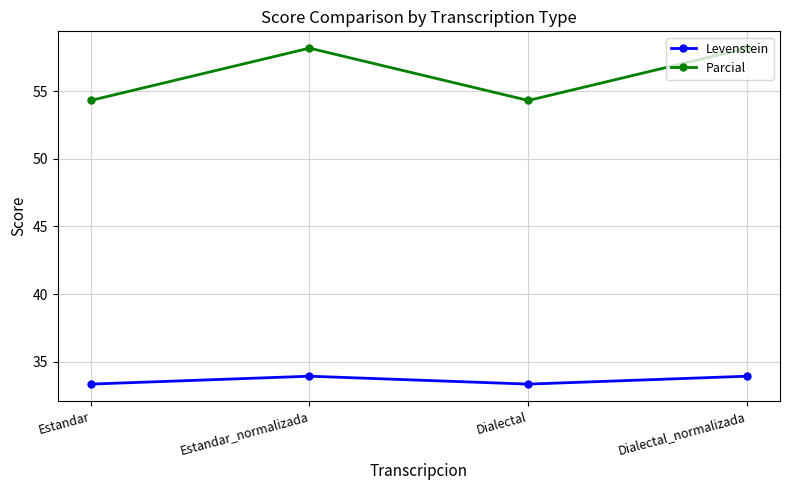

Reading right to left, extract all data points from this chart.

Levenstein: Dialectal_normalizada=33.9	Dialectal=33.3	Estandar_normalizada=33.9	Estandar=33.3
Parcial: Dialectal_normalizada=58.2	Dialectal=54.3	Estandar_normalizada=58.2	Estandar=54.3